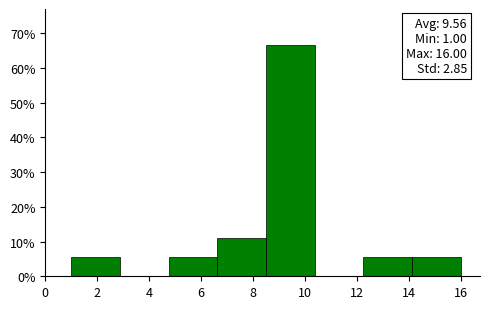

Which range on the x-axis has the tallest bar?

8.6 to 10.4